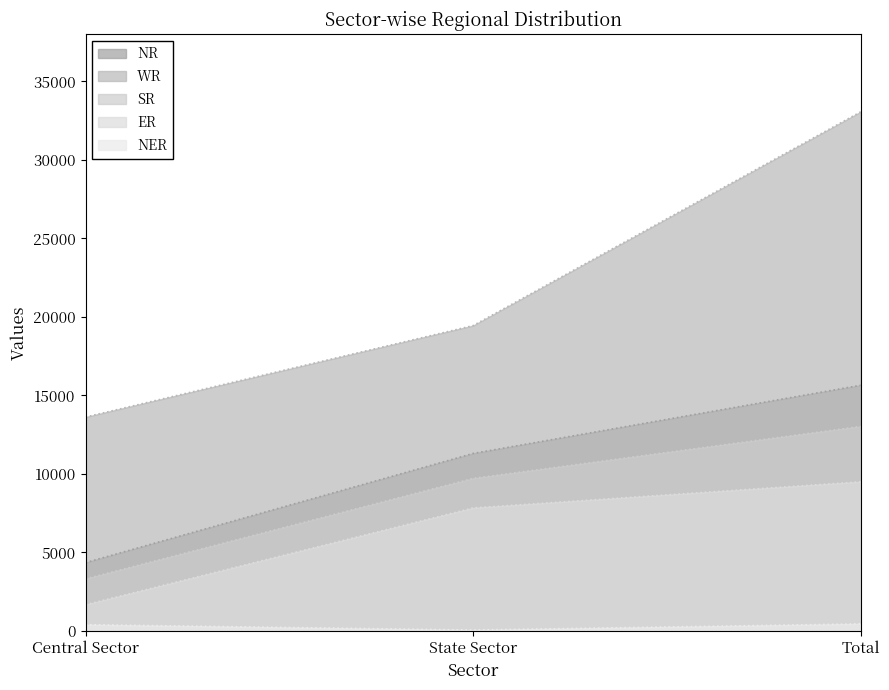

How many values in the NR series are below 11300?

1